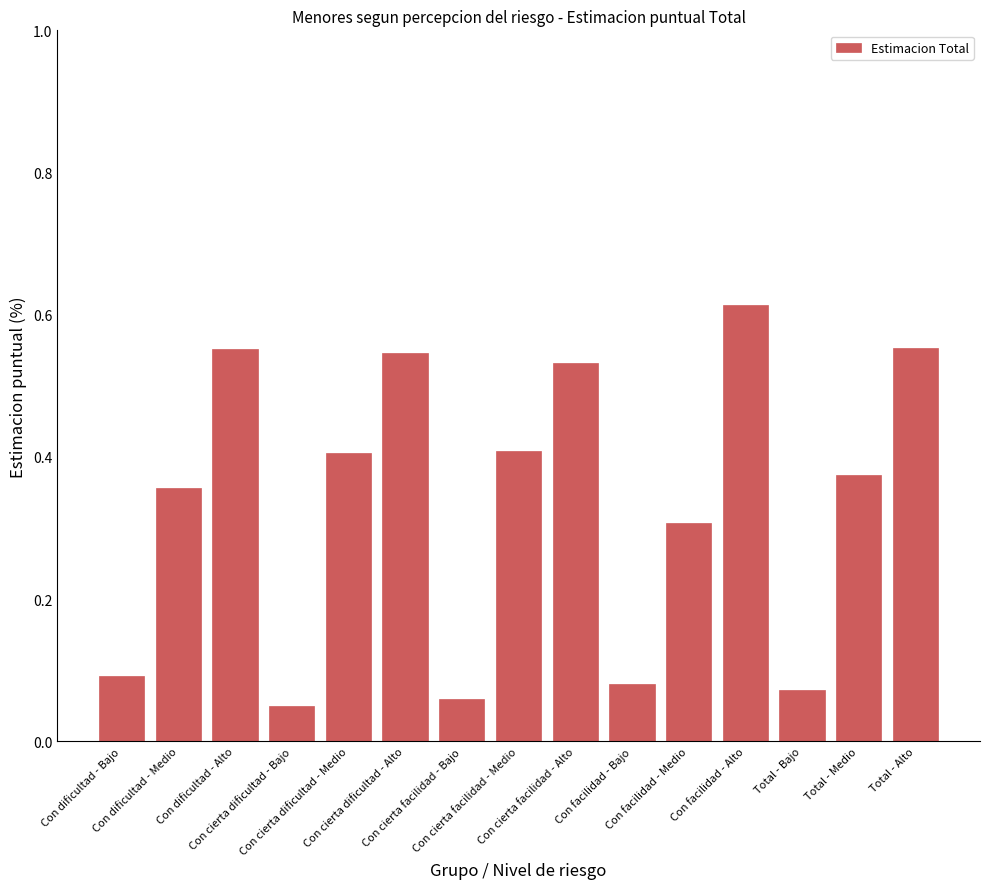

At which label is the value closest to 0?

Con cierta dificultad - Bajo